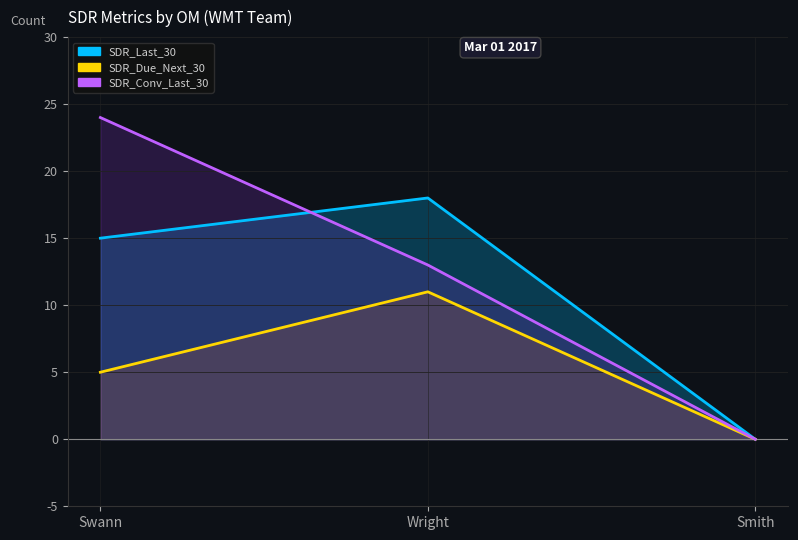

How many lines are shown in the chart?

3